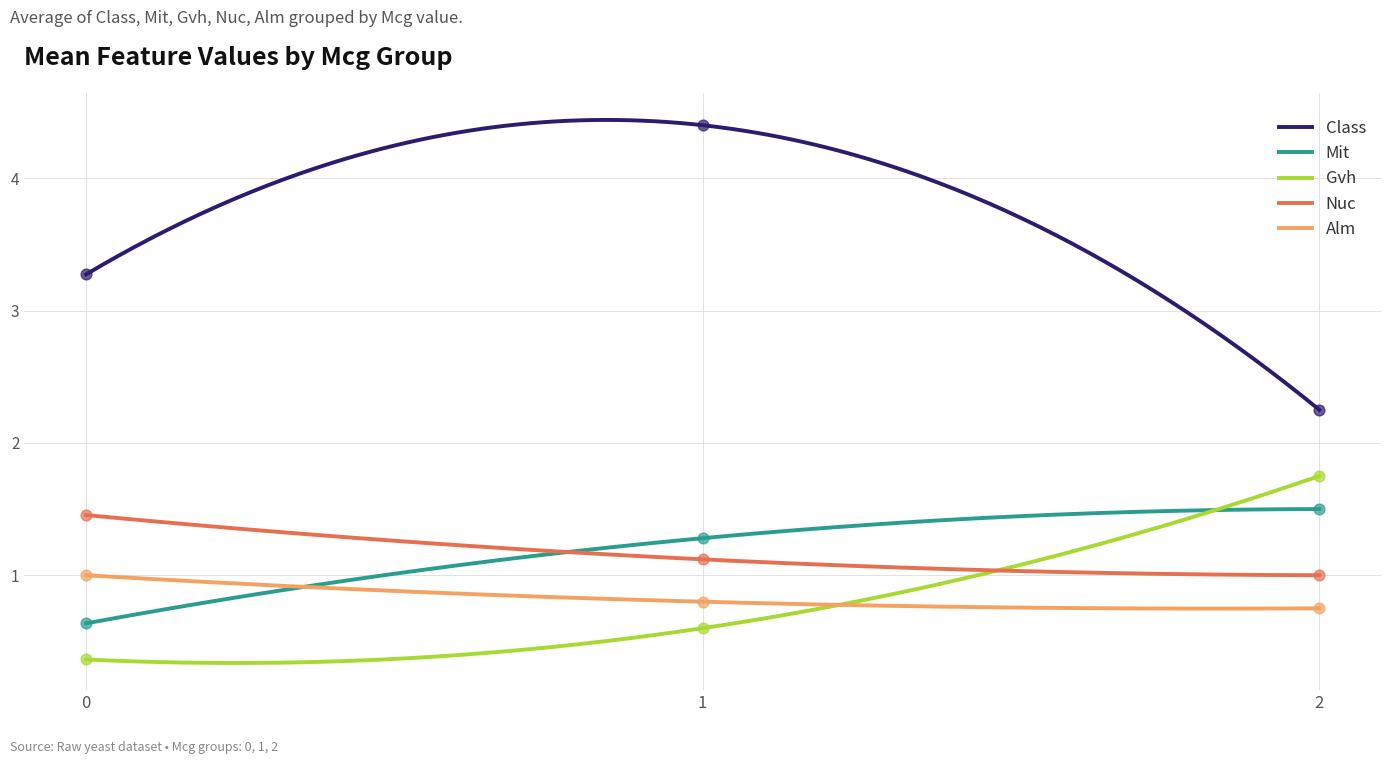

At how many categories does at least one series exceed 0?

3